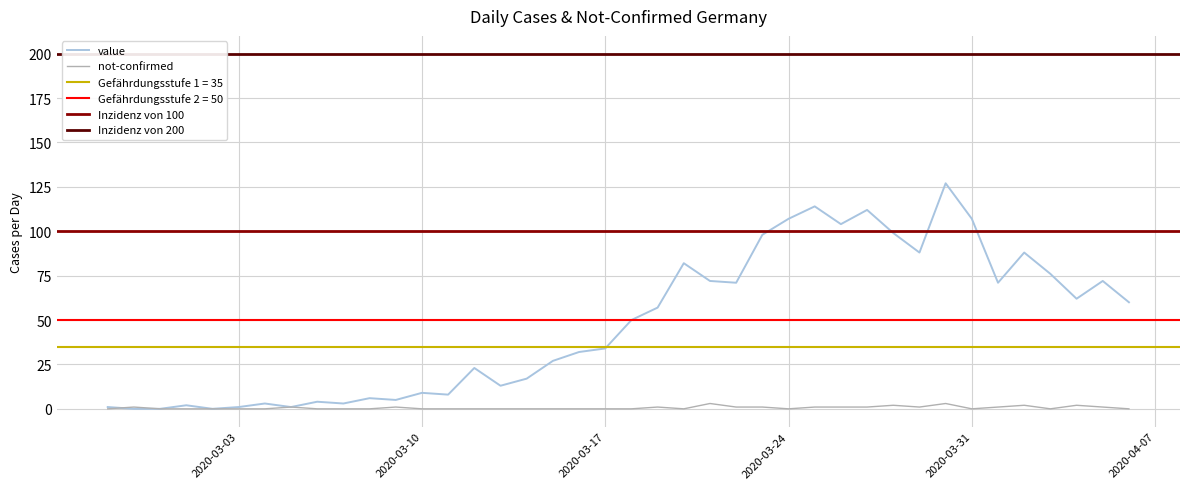

What is the difference between the maximum and minimum values in the not-confirmed series?

3